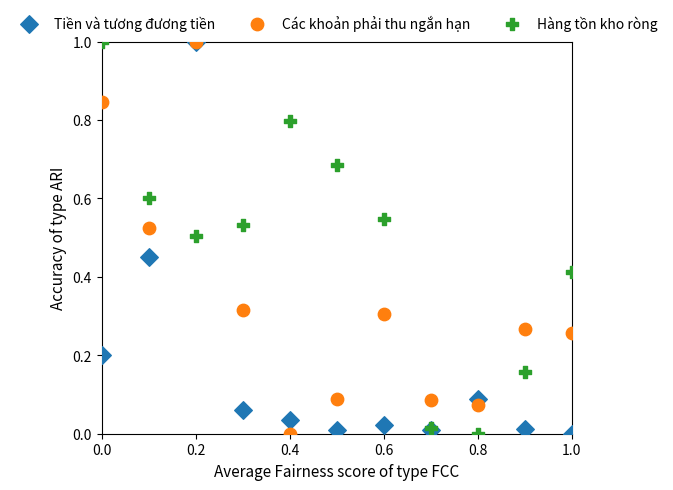

What are all the series names shown in the legend?

Tiền và tương đương tiền, Các khoản phải thu ngắn hạn, Hàng tồn kho ròng